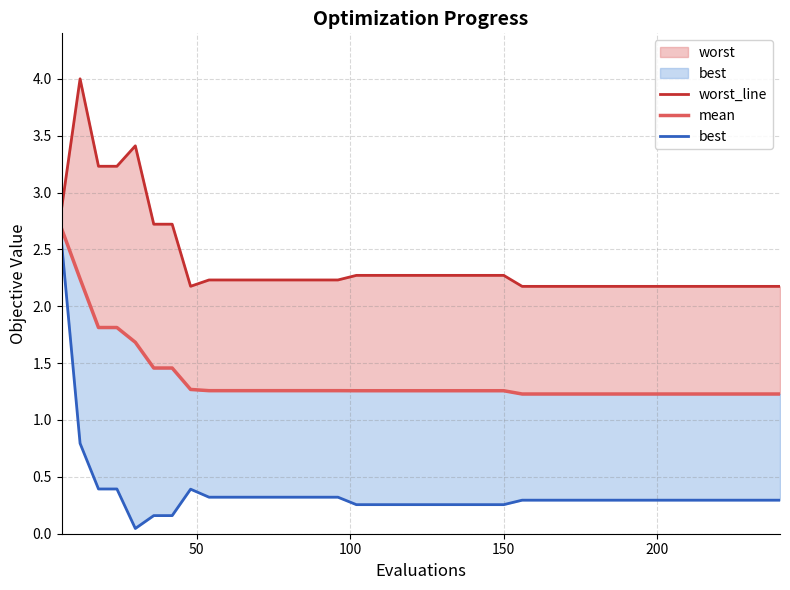

Does the chart display data point markers on the line(s)?

No